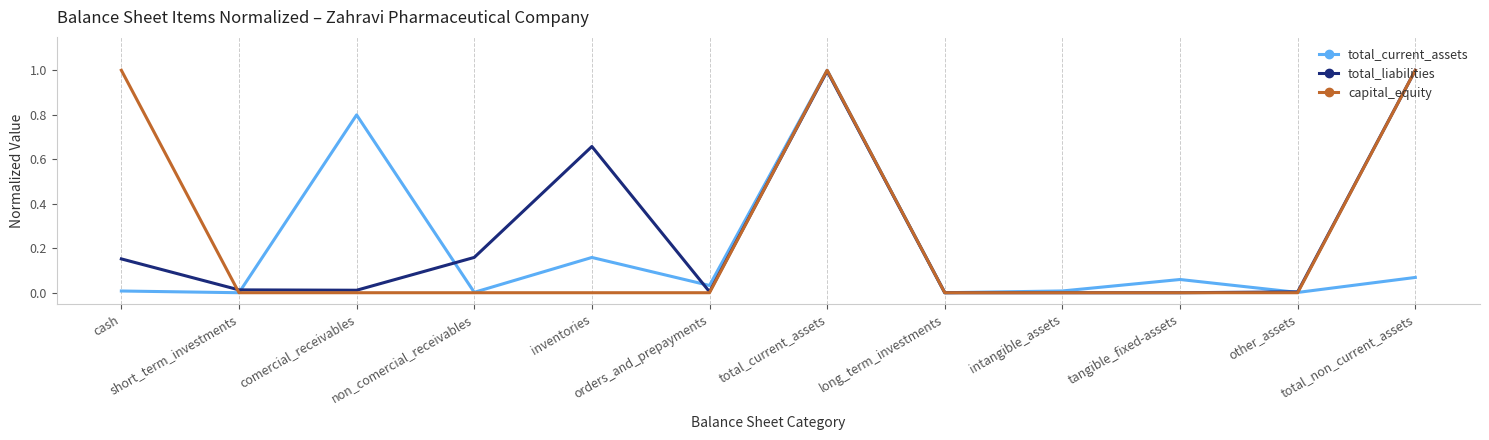

Does the chart have visible grid lines?

No